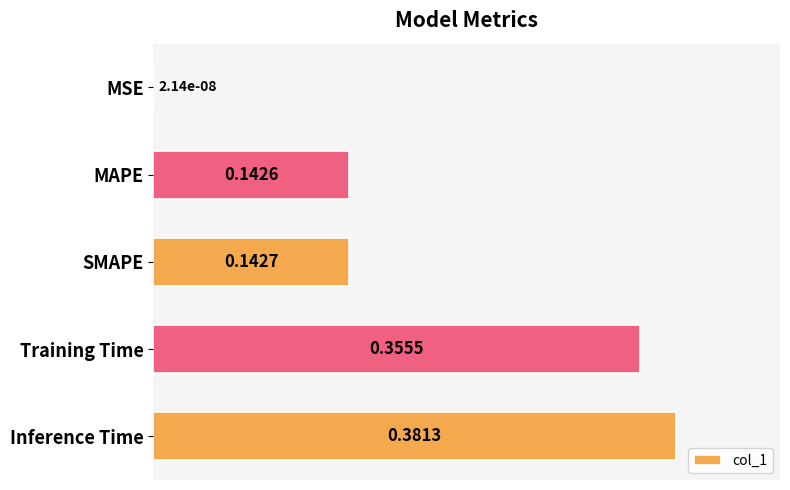

At which category does the chart reach its peak across all series?

Inference Time